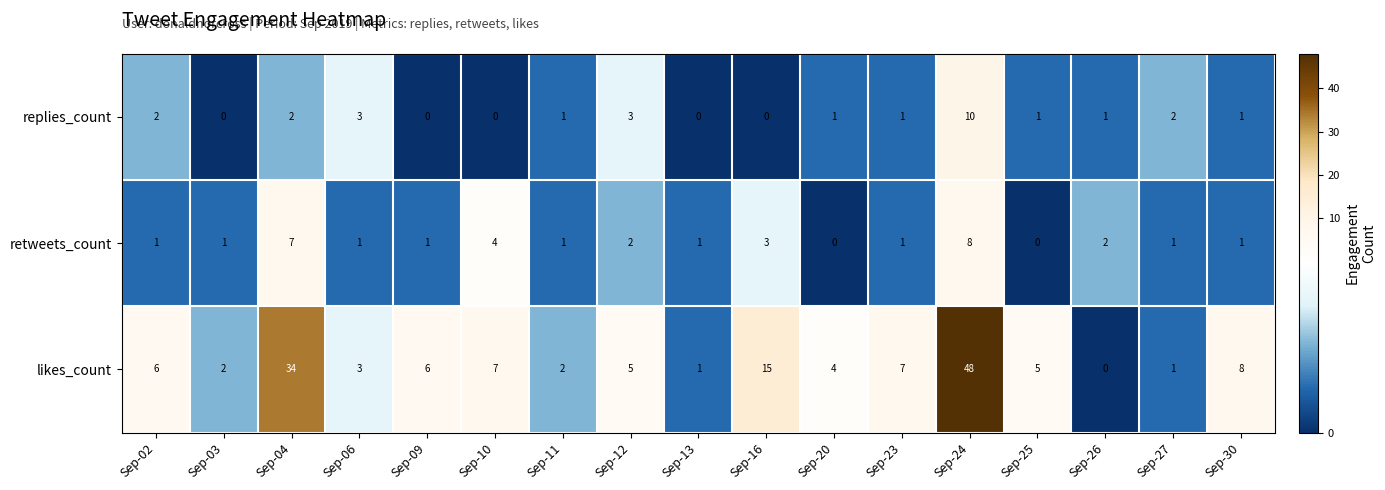

How many values in replies_count are above zero?

12